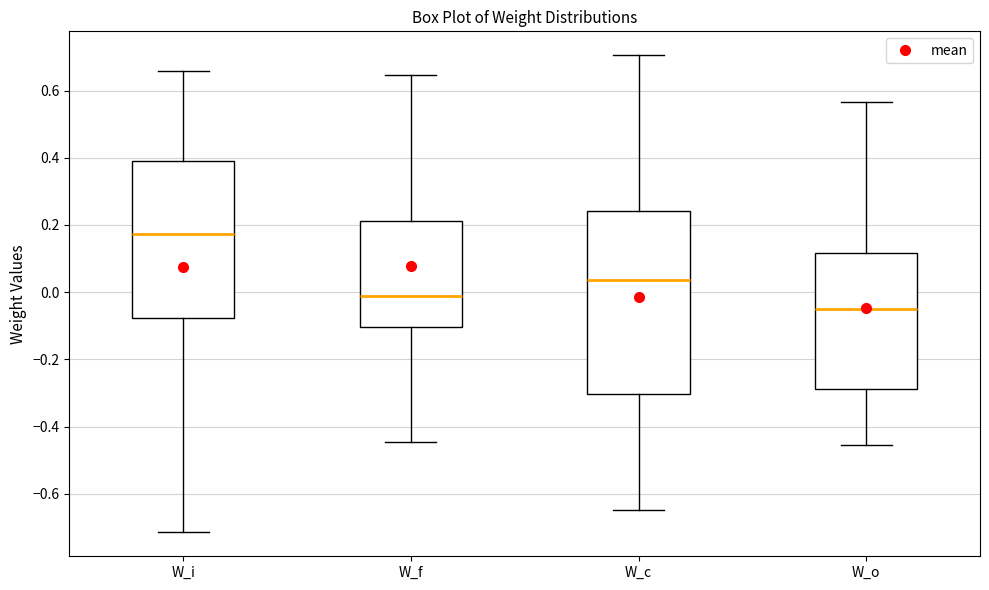

Which box has the highest median line?

W_i